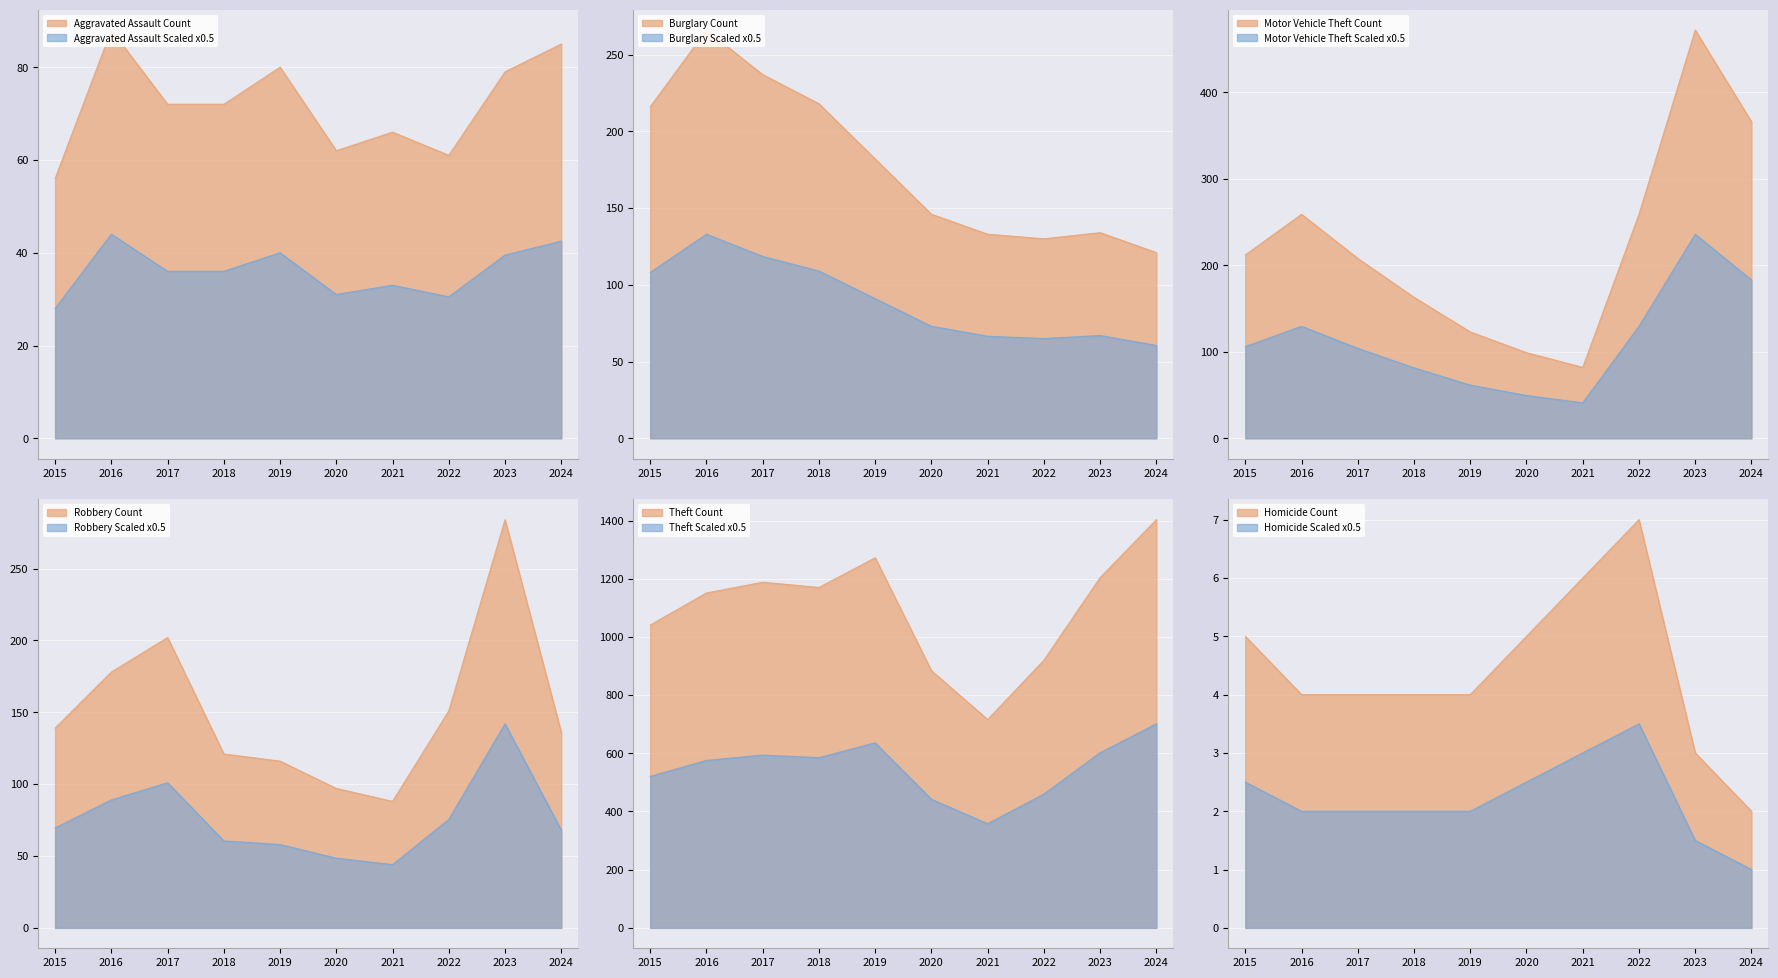

Between 2022 and 2016, which is larger?

2016